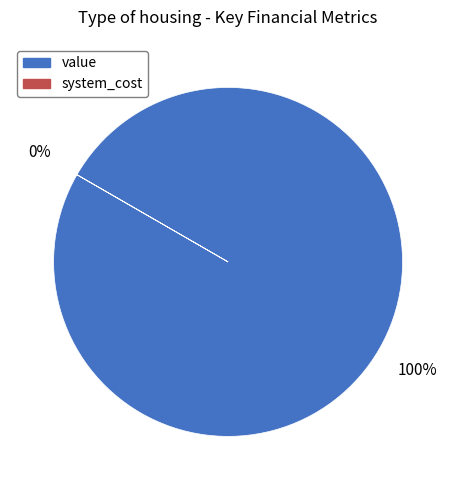

True or false: value accounts for 86% of the total.

False